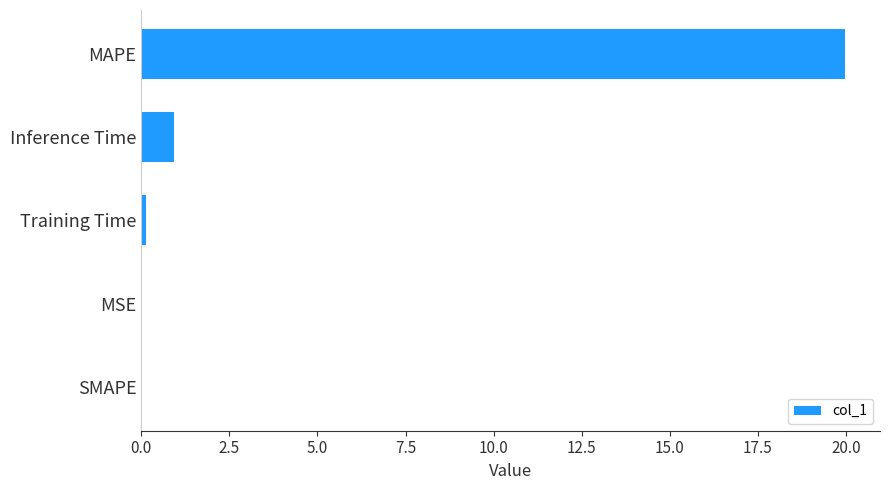

Which category has the highest value across all series?

MAPE